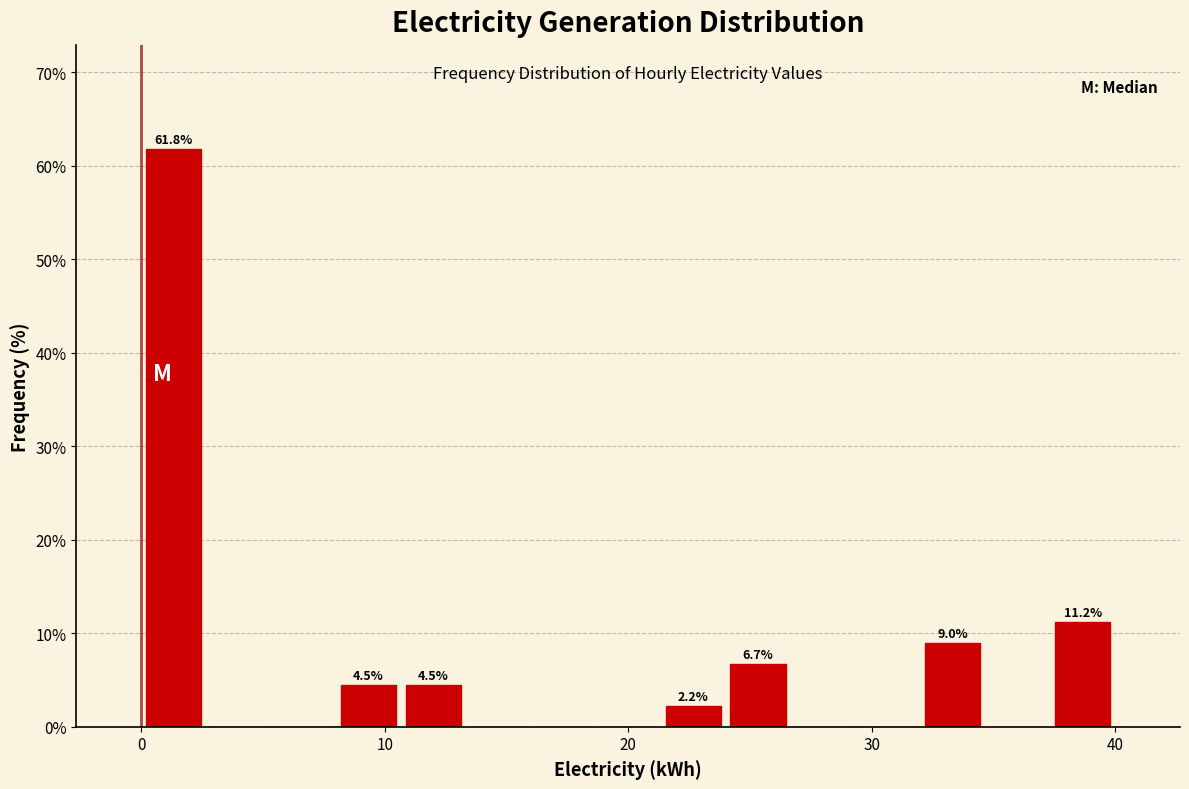

Around what value on the x-axis is the tallest bar? Give the approximate position of its centre, as read against the axis.

1